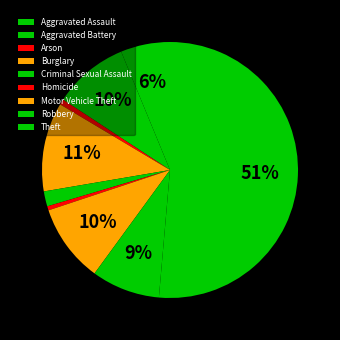

Does Arson account for over 50% of the chart?

No